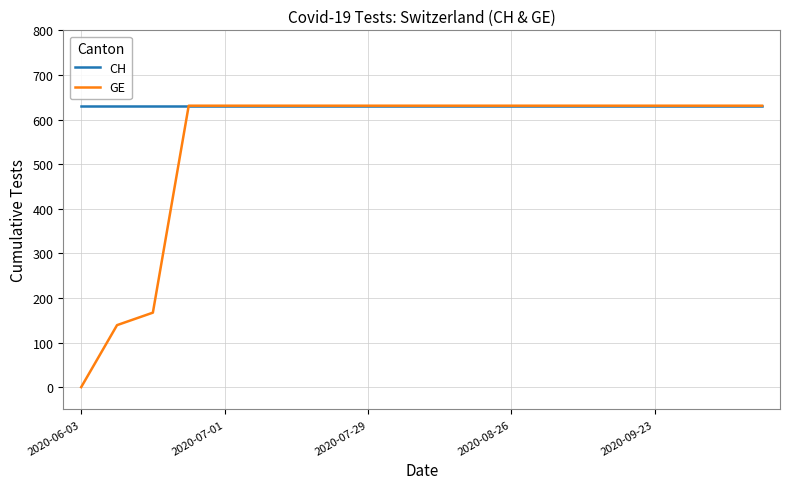

What is the sum of all CH values?

12620